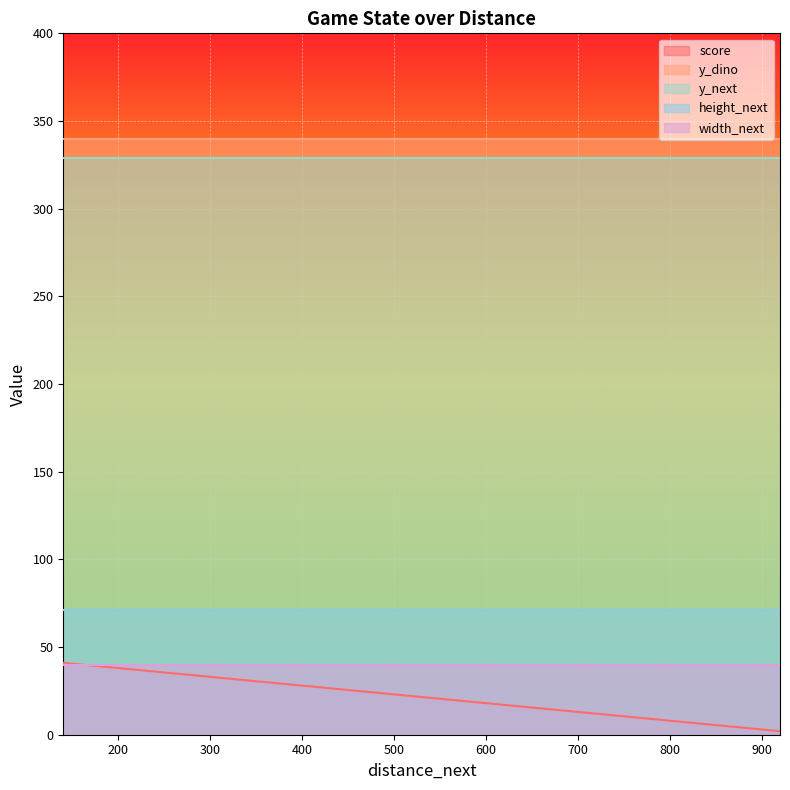

Does the chart display data point markers on the line(s)?

No